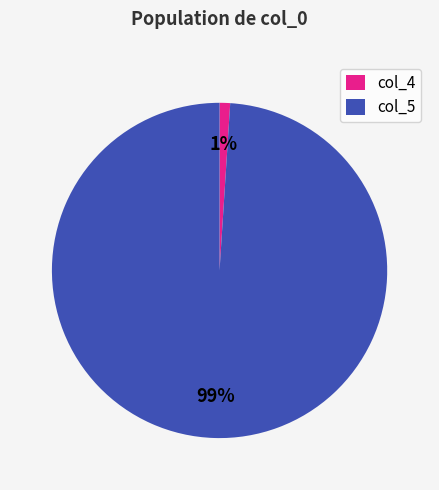

Between col_4 and col_5, which is larger?

col_5